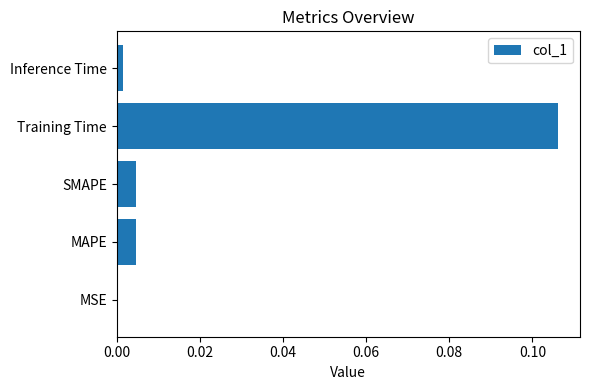

True or false: the data shows 0.2 at Training Time.

False